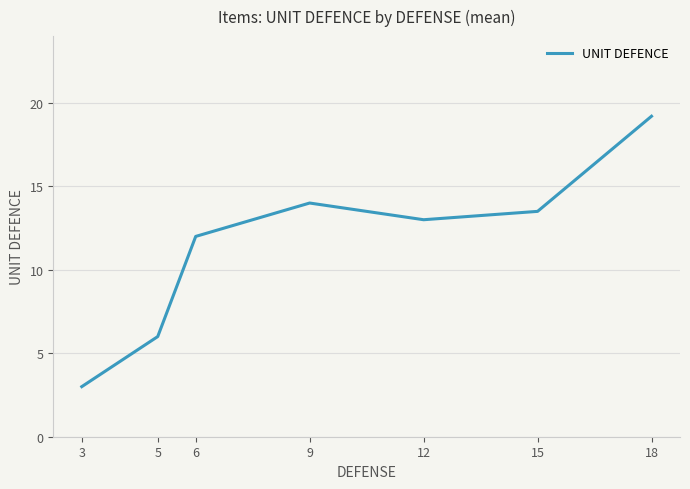

The value at 5 is 6.0. True or false?

True